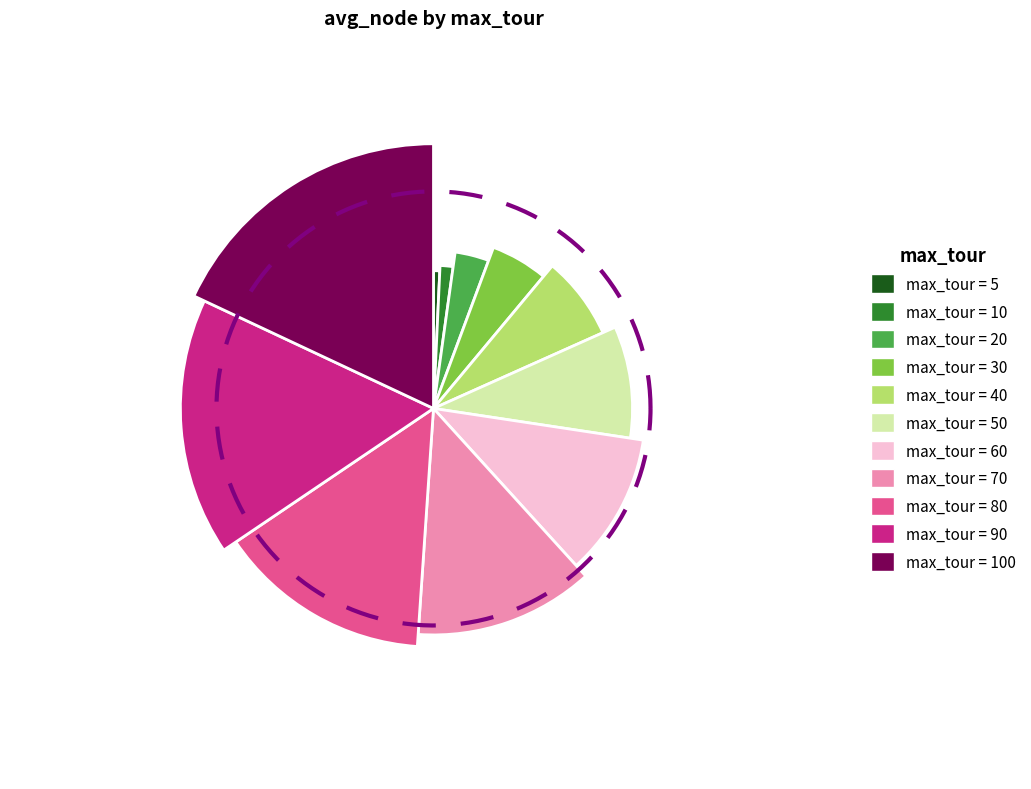

Which category has the biggest portion of the pie?

100